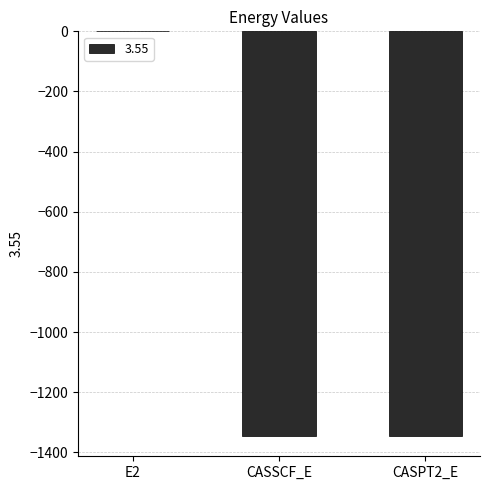

Which label corresponds to the largest value in the chart?

E2